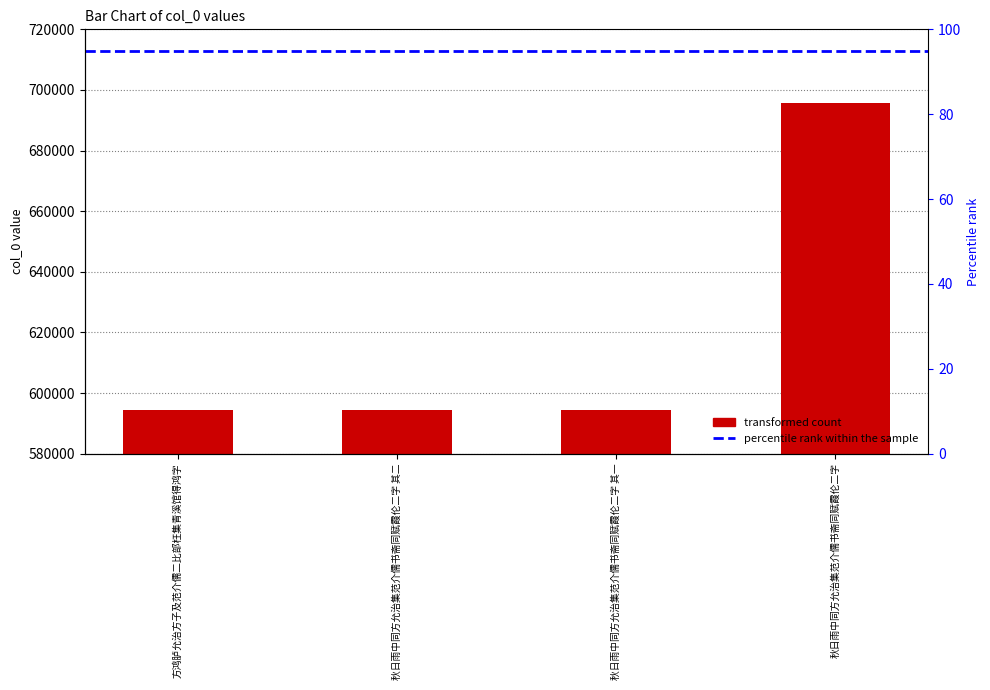

What is the difference between the maximum and minimum values?

101438